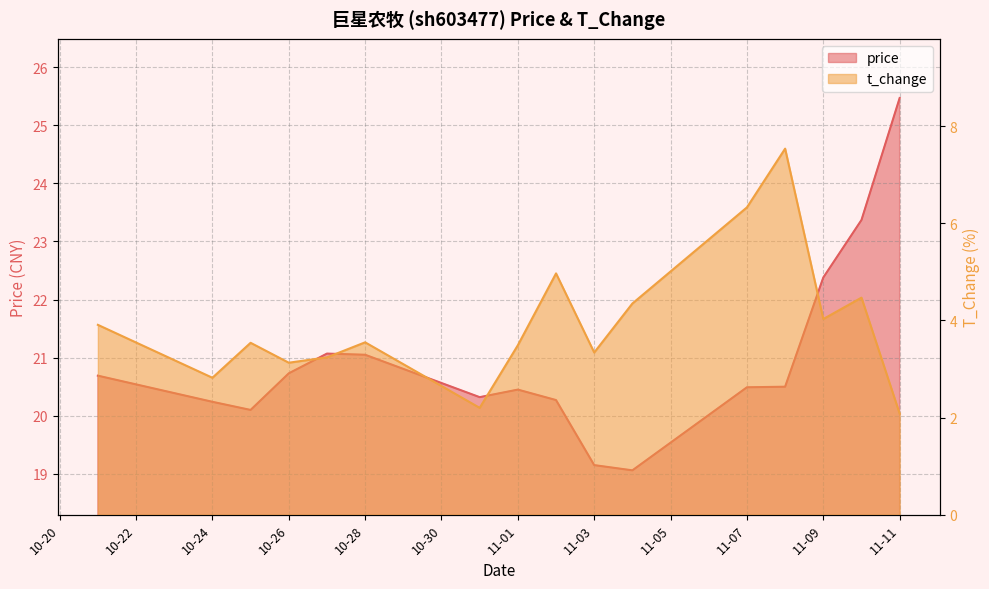

Which series has the largest total across all categories?

price